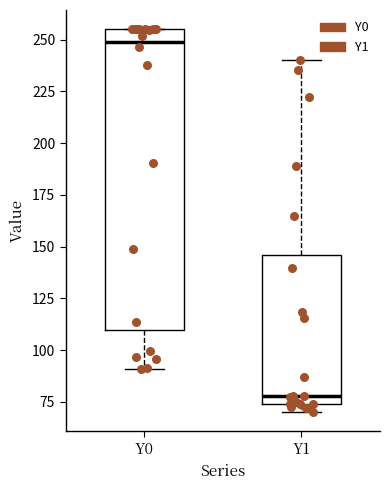

Which box has the lowest median line?

Y1